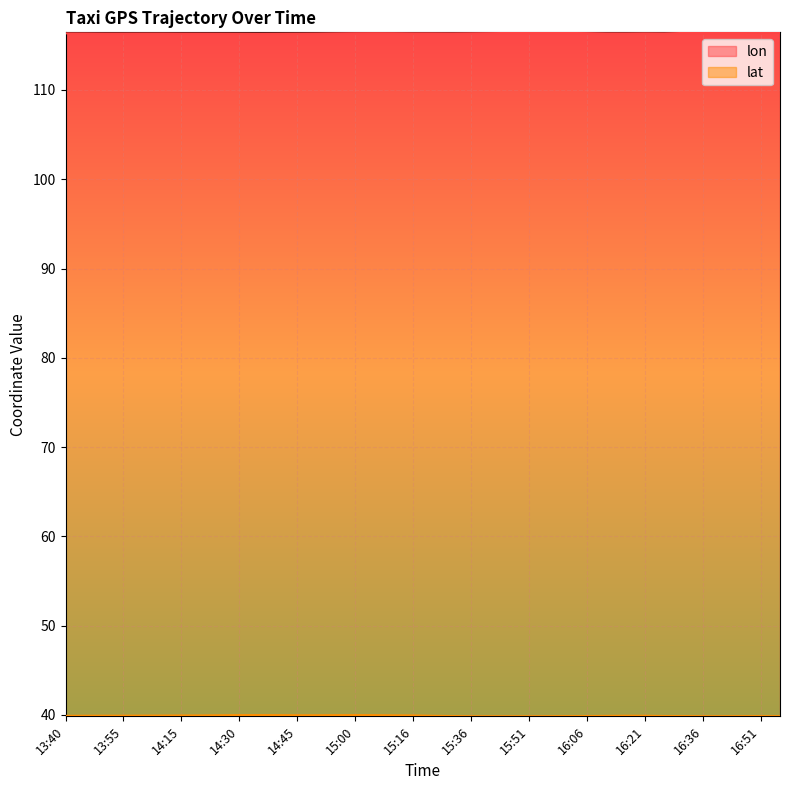

What is the maximum value shown in the chart?

116.4